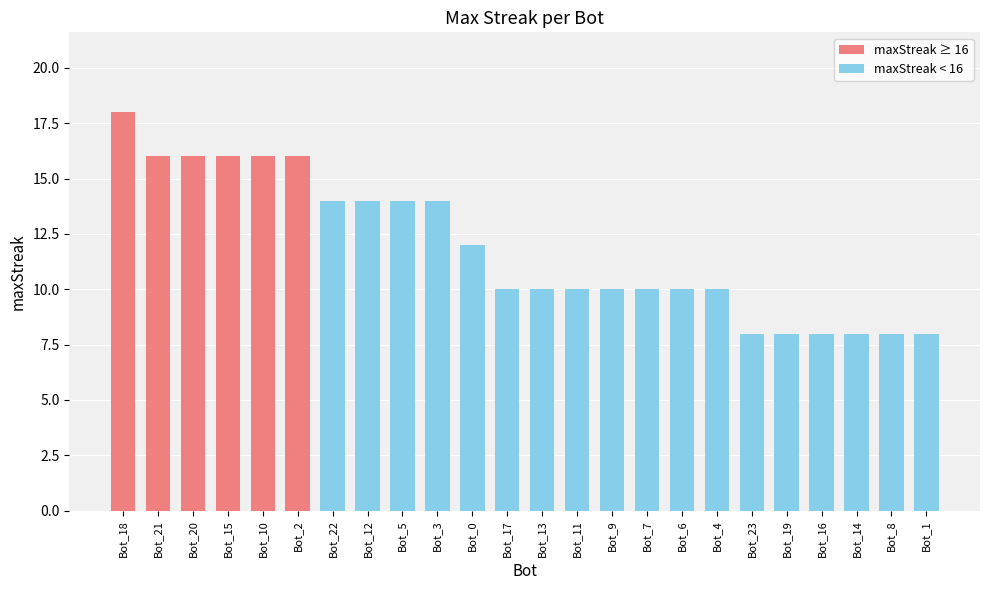

Reading left to right, list all the values displayed in this chart.

Bot_18=18	Bot_21=16	Bot_20=16	Bot_15=16	Bot_10=16	Bot_2=16	Bot_22=14	Bot_12=14	Bot_5=14	Bot_3=14	Bot_0=12	Bot_17=10	Bot_13=10	Bot_11=10	Bot_9=10	Bot_7=10	Bot_6=10	Bot_4=10	Bot_23=8	Bot_19=8	Bot_16=8	Bot_14=8	Bot_8=8	Bot_1=8